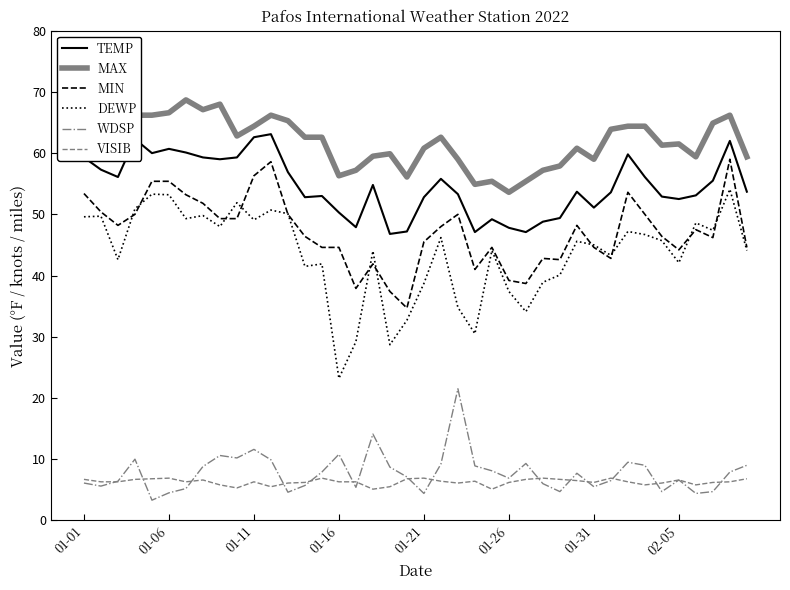

What is the value of the VISIB point at the 30th from the left?

6.5